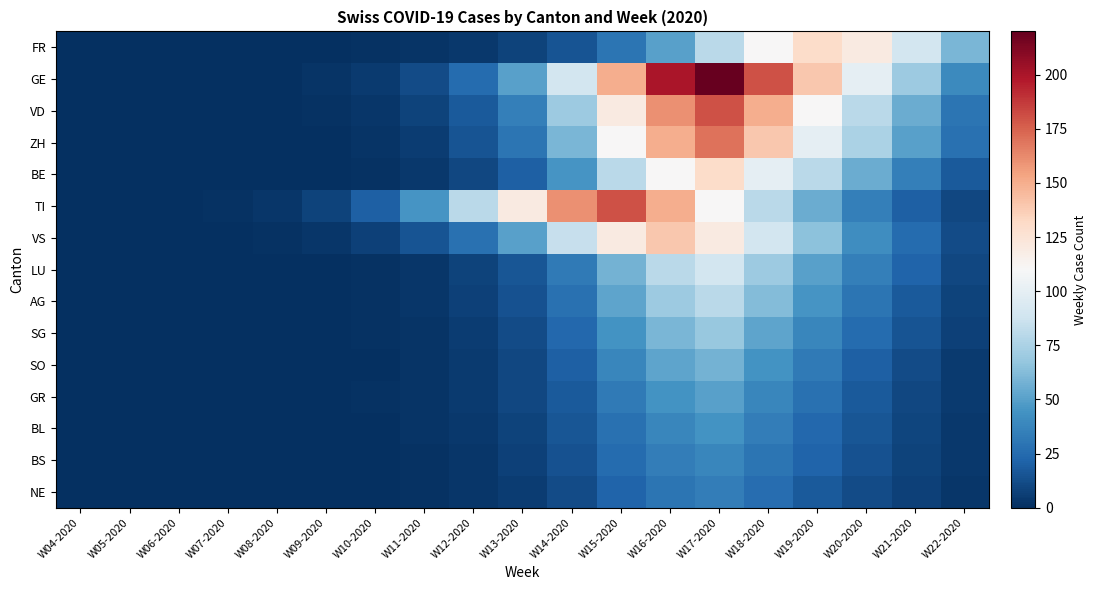

Reading left to right, what are all the values shown in this chart?

FR: W04-2020=0	W05-2020=0	W06-2020=0	W07-2020=0	W08-2020=0	W09-2020=0	W10-2020=1	W11-2020=2	W12-2020=4	W13-2020=8	W14-2020=15	W15-2020=30	W16-2020=50	W17-2020=80	W18-2020=110	W19-2020=130	W20-2020=120	W21-2020=90	W22-2020=60
GE: W04-2020=0	W05-2020=0	W06-2020=0	W07-2020=0	W08-2020=0	W09-2020=2	W10-2020=5	W11-2020=12	W12-2020=25	W13-2020=50	W14-2020=90	W15-2020=150	W16-2020=200	W17-2020=220	W18-2020=180	W19-2020=140	W20-2020=100	W21-2020=70	W22-2020=40
VD: W04-2020=0	W05-2020=0	W06-2020=0	W07-2020=0	W08-2020=0	W09-2020=1	W10-2020=3	W11-2020=8	W12-2020=18	W13-2020=35	W14-2020=70	W15-2020=120	W16-2020=160	W17-2020=180	W18-2020=150	W19-2020=110	W20-2020=80	W21-2020=55	W22-2020=30
ZH: W04-2020=0	W05-2020=0	W06-2020=0	W07-2020=0	W08-2020=0	W09-2020=0	W10-2020=2	W11-2020=6	W12-2020=15	W13-2020=30	W14-2020=60	W15-2020=110	W16-2020=150	W17-2020=170	W18-2020=140	W19-2020=100	W20-2020=75	W21-2020=50	W22-2020=28
BE: W04-2020=0	W05-2020=0	W06-2020=0	W07-2020=0	W08-2020=0	W09-2020=0	W10-2020=1	W11-2020=4	W12-2020=10	W13-2020=20	W14-2020=45	W15-2020=80	W16-2020=110	W17-2020=130	W18-2020=100	W19-2020=80	W20-2020=55	W21-2020=35	W22-2020=18
TI: W04-2020=0	W05-2020=0	W06-2020=0	W07-2020=1	W08-2020=3	W09-2020=8	W10-2020=20	W11-2020=45	W12-2020=80	W13-2020=120	W14-2020=160	W15-2020=180	W16-2020=150	W17-2020=110	W18-2020=80	W19-2020=55	W20-2020=35	W21-2020=20	W22-2020=10
VS: W04-2020=0	W05-2020=0	W06-2020=0	W07-2020=0	W08-2020=1	W09-2020=3	W10-2020=7	W11-2020=15	W12-2020=28	W13-2020=50	W14-2020=85	W15-2020=120	W16-2020=140	W17-2020=120	W18-2020=90	W19-2020=65	W20-2020=42	W21-2020=25	W22-2020=12
LU: W04-2020=0	W05-2020=0	W06-2020=0	W07-2020=0	W08-2020=0	W09-2020=0	W10-2020=1	W11-2020=3	W12-2020=8	W13-2020=16	W14-2020=32	W15-2020=58	W16-2020=80	W17-2020=90	W18-2020=70	W19-2020=50	W20-2020=35	W21-2020=22	W22-2020=10
AG: W04-2020=0	W05-2020=0	W06-2020=0	W07-2020=0	W08-2020=0	W09-2020=0	W10-2020=1	W11-2020=3	W12-2020=7	W13-2020=14	W14-2020=28	W15-2020=52	W16-2020=70	W17-2020=80	W18-2020=62	W19-2020=45	W20-2020=30	W21-2020=18	W22-2020=8
SG: W04-2020=0	W05-2020=0	W06-2020=0	W07-2020=0	W08-2020=0	W09-2020=0	W10-2020=1	W11-2020=2	W12-2020=6	W13-2020=12	W14-2020=24	W15-2020=44	W16-2020=60	W17-2020=68	W18-2020=52	W19-2020=38	W20-2020=25	W21-2020=15	W22-2020=7
SO: W04-2020=0	W05-2020=0	W06-2020=0	W07-2020=0	W08-2020=0	W09-2020=0	W10-2020=0	W11-2020=2	W12-2020=5	W13-2020=10	W14-2020=20	W15-2020=38	W16-2020=52	W17-2020=58	W18-2020=44	W19-2020=32	W20-2020=20	W21-2020=12	W22-2020=5
GR: W04-2020=0	W05-2020=0	W06-2020=0	W07-2020=0	W08-2020=0	W09-2020=0	W10-2020=1	W11-2020=2	W12-2020=5	W13-2020=10	W14-2020=18	W15-2020=32	W16-2020=44	W17-2020=50	W18-2020=38	W19-2020=28	W20-2020=18	W21-2020=10	W22-2020=5
BL: W04-2020=0	W05-2020=0	W06-2020=0	W07-2020=0	W08-2020=0	W09-2020=0	W10-2020=0	W11-2020=2	W12-2020=4	W13-2020=8	W14-2020=16	W15-2020=28	W16-2020=38	W17-2020=44	W18-2020=34	W19-2020=24	W20-2020=16	W21-2020=9	W22-2020=4
BS: W04-2020=0	W05-2020=0	W06-2020=0	W07-2020=0	W08-2020=0	W09-2020=0	W10-2020=0	W11-2020=1	W12-2020=3	W13-2020=7	W14-2020=14	W15-2020=25	W16-2020=34	W17-2020=38	W18-2020=30	W19-2020=22	W20-2020=14	W21-2020=8	W22-2020=4
NE: W04-2020=0	W05-2020=0	W06-2020=0	W07-2020=0	W08-2020=0	W09-2020=0	W10-2020=0	W11-2020=1	W12-2020=3	W13-2020=6	W14-2020=12	W15-2020=22	W16-2020=30	W17-2020=34	W18-2020=26	W19-2020=18	W20-2020=12	W21-2020=7	W22-2020=3